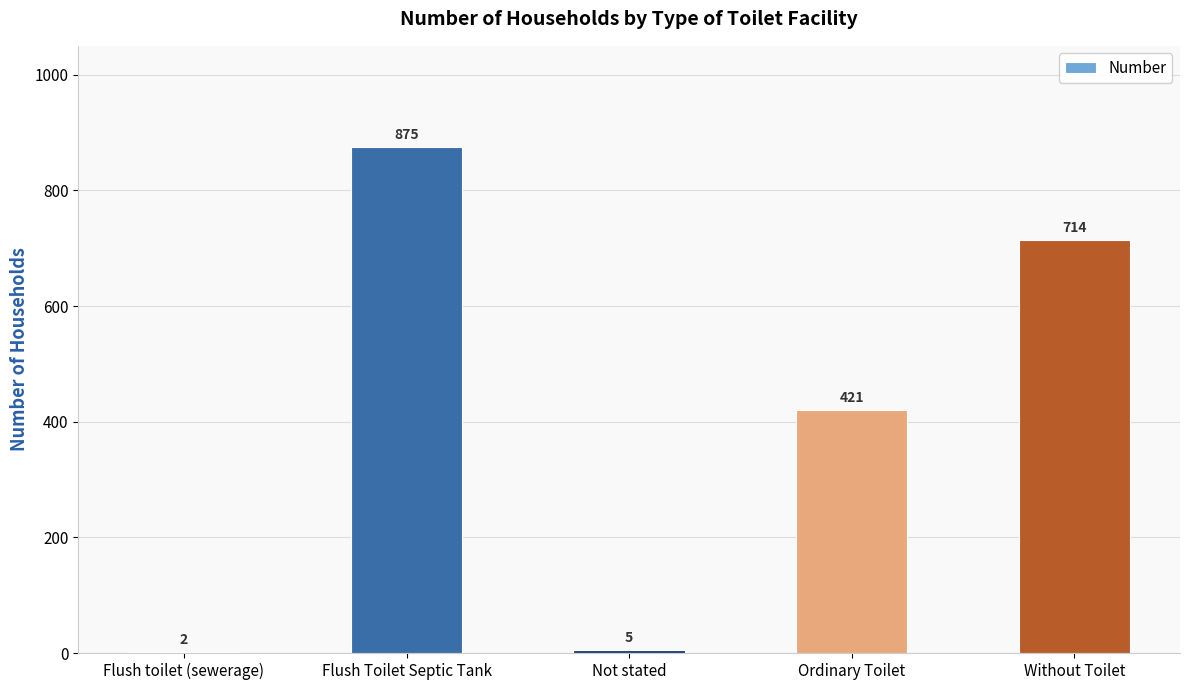

What is the approximate value at Without Toilet?

714